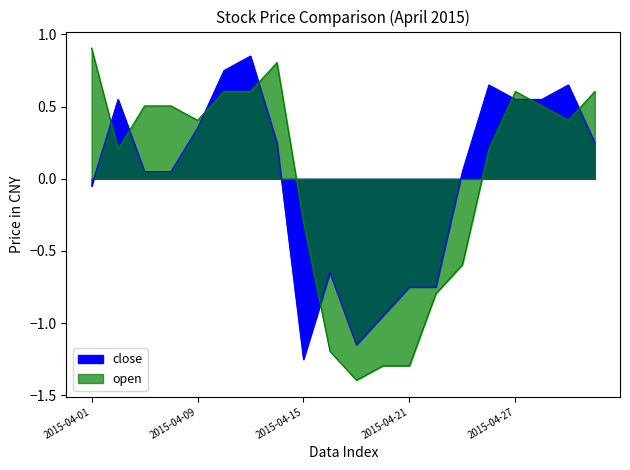

What is the difference between the second highest and second lowest values in the open series?

2.1